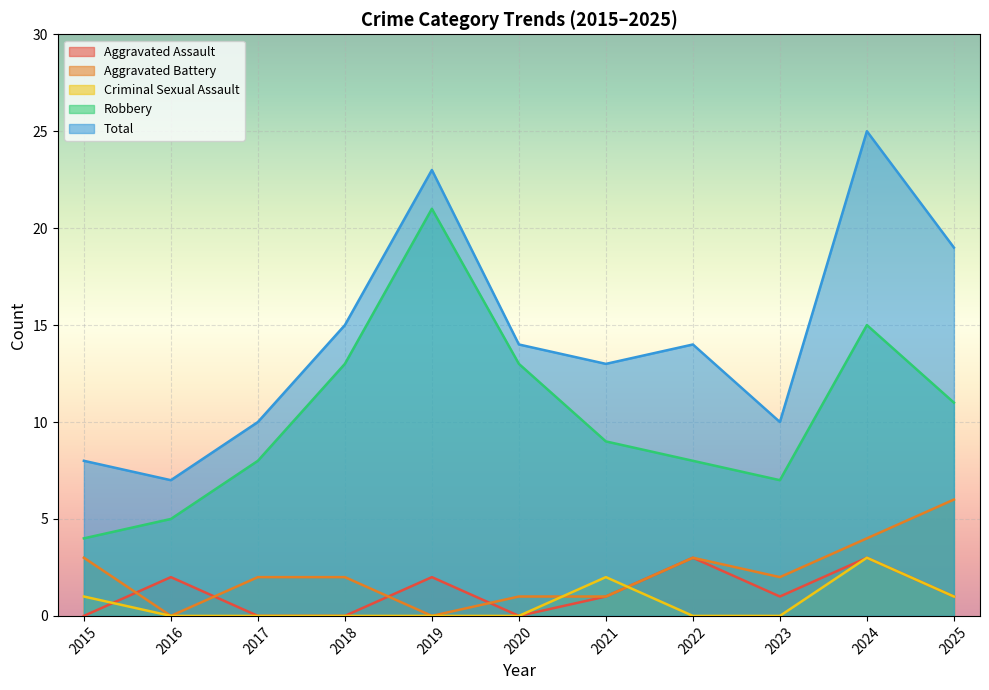

At which category is the sum across all series the highest?

2024